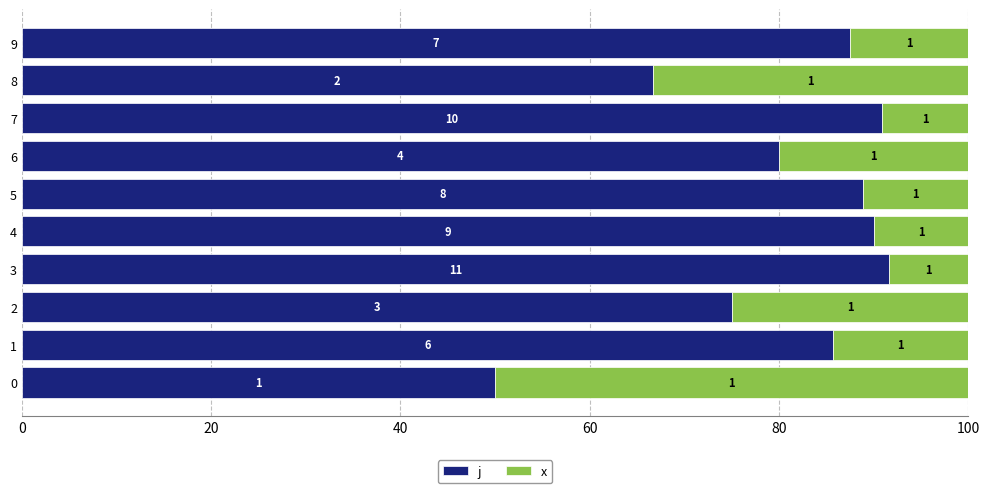

What is the difference between the x values at 8 and 9?

20.8